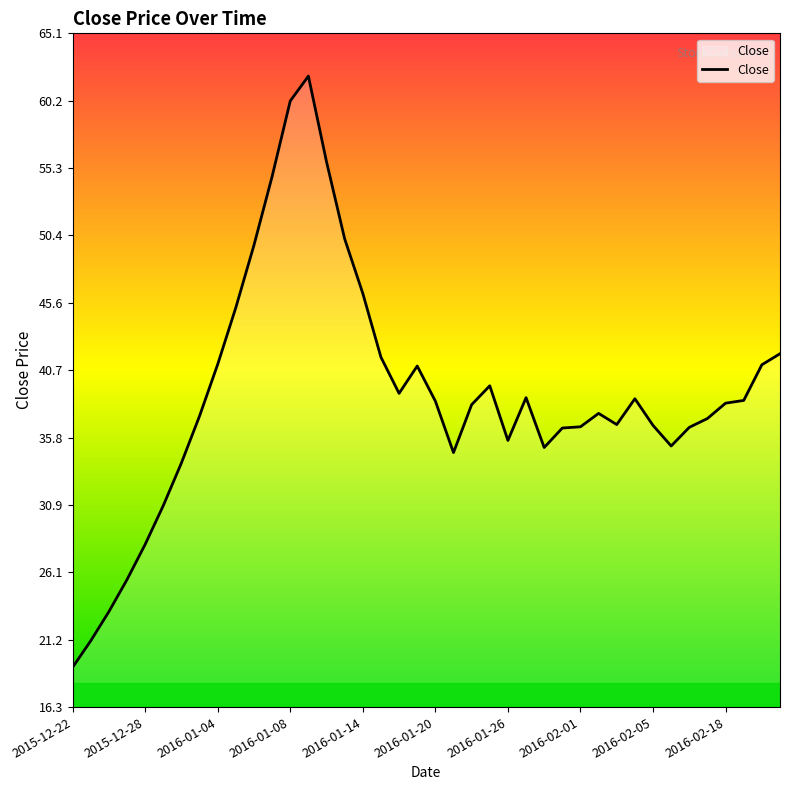

What is the difference between the maximum and minimum values?

42.8